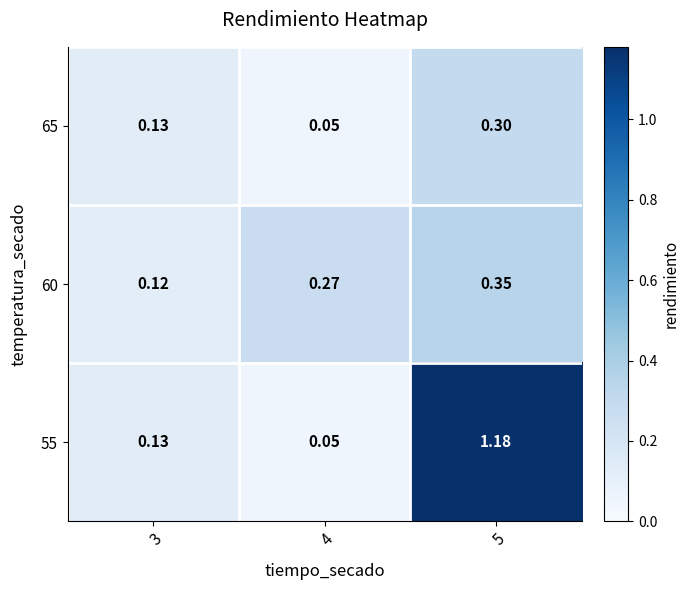

Rank the series by their maximum value, from highest to lowest.

55, 60, 65